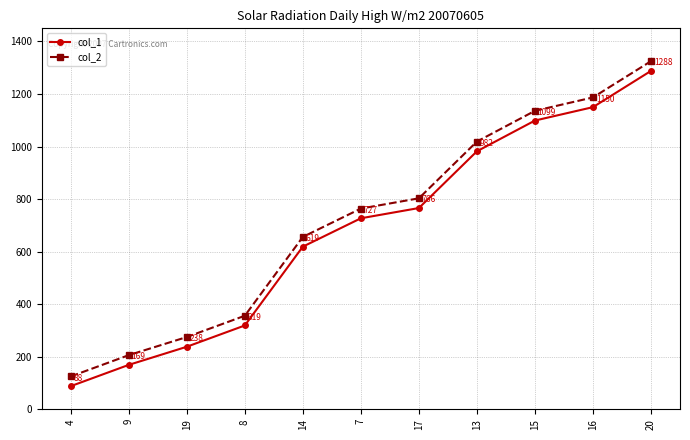

What is the spread (max minus min) of values at 7?

37